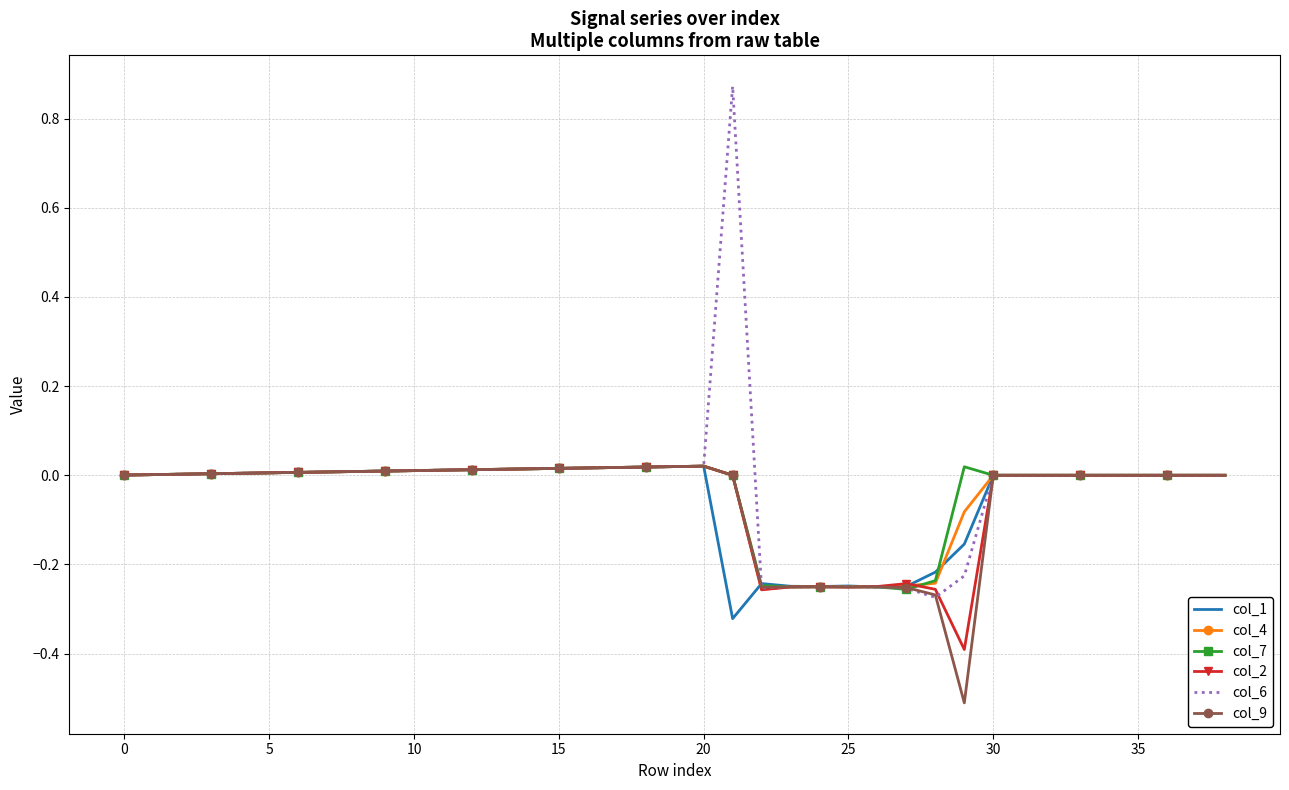

What is the smallest value displayed?

-0.5